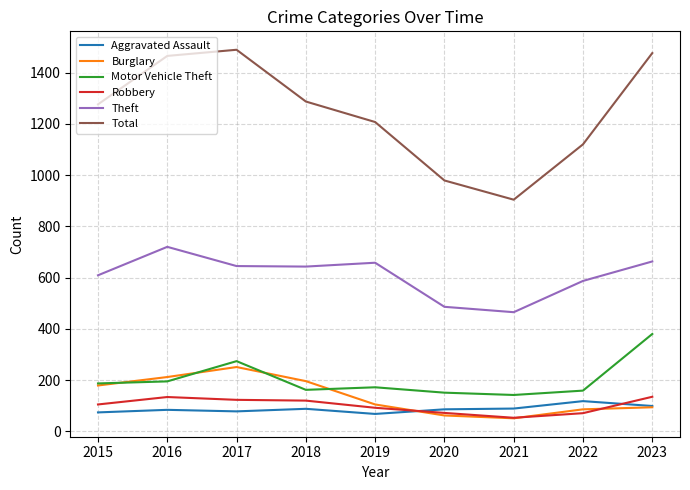

Is the value of Theft at 2017 greater than the value of Aggravated Assault at 2017?

Yes